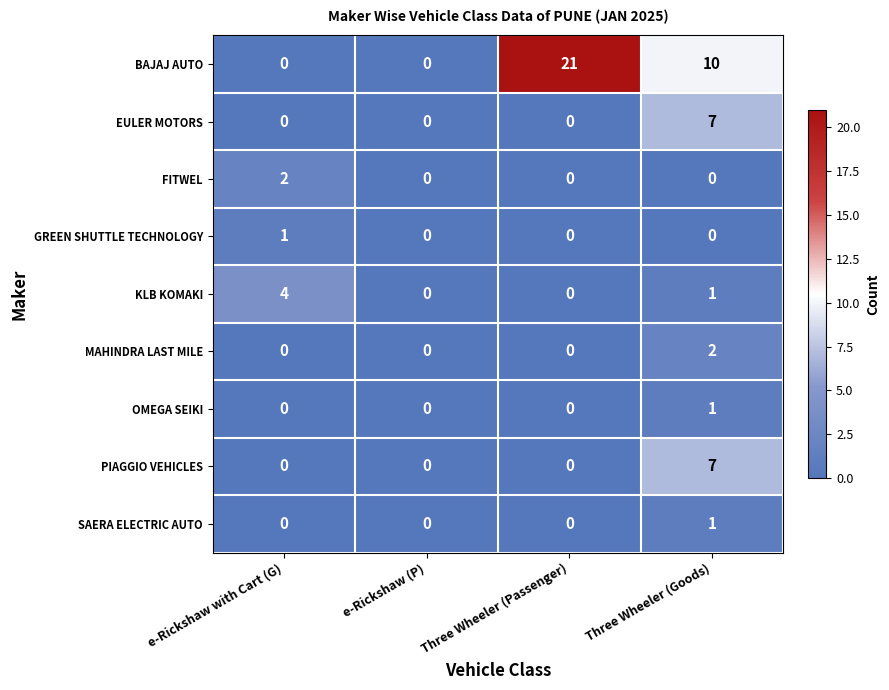

The value of MAHINDRA LAST MILE at e-Rickshaw with Cart (G) is -1. True or false?

False